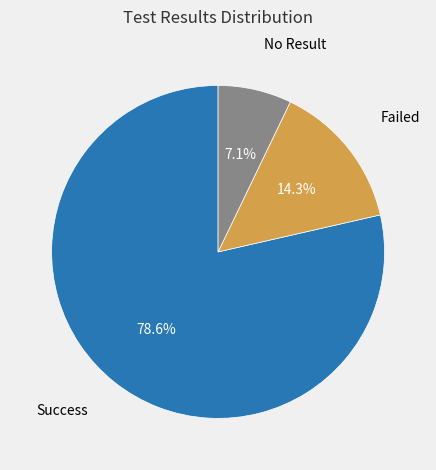

Is there a majority slice in this chart?

Yes